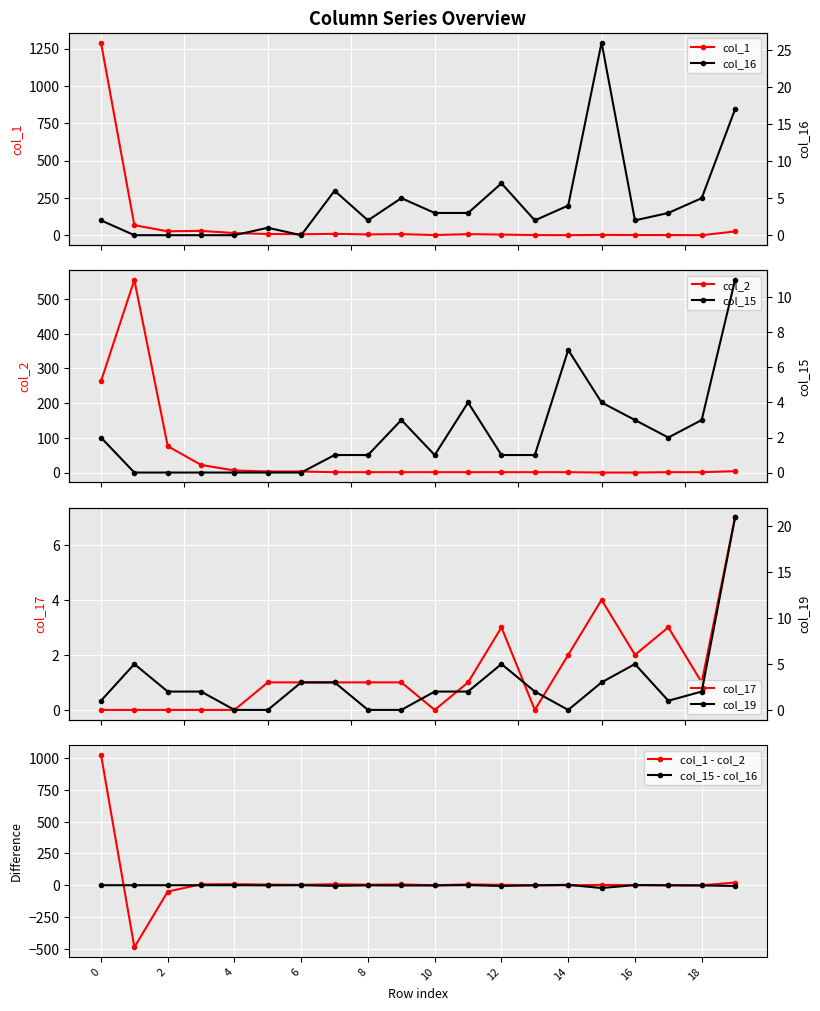

The col_19 series shows 1 at 3. True or false?

False